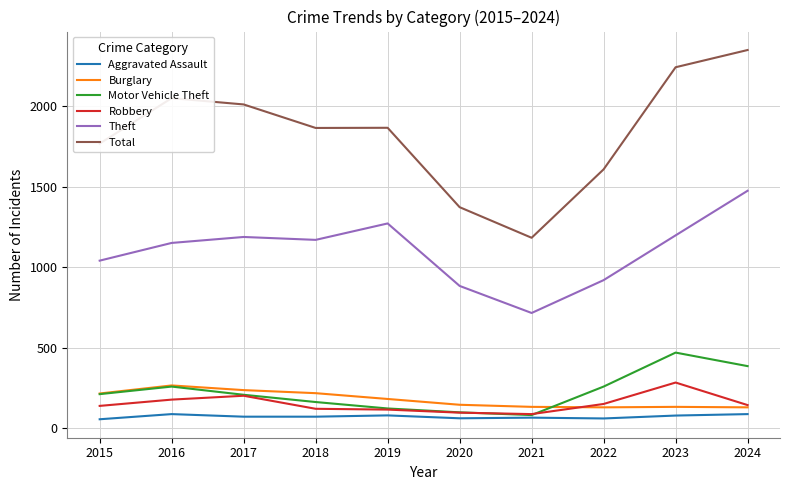

True or false: Total and Motor Vehicle Theft intersect in this chart.

False